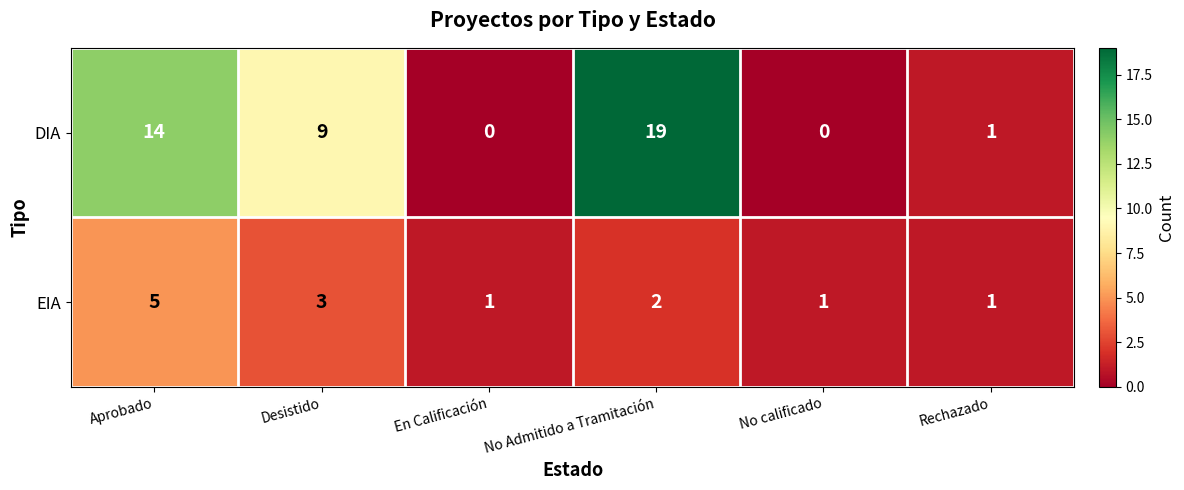

At En Calificación, list the series in order from largest to smallest.

EIA, DIA